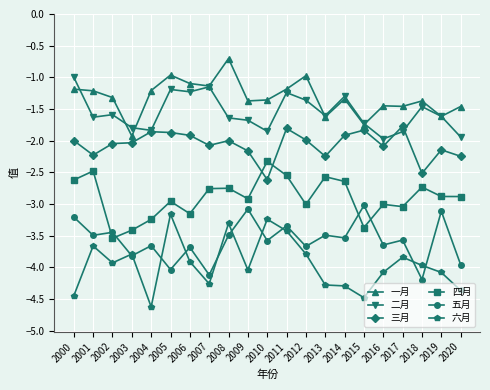

What is the value of the 三月 point at the 6th from the left?

-1.9